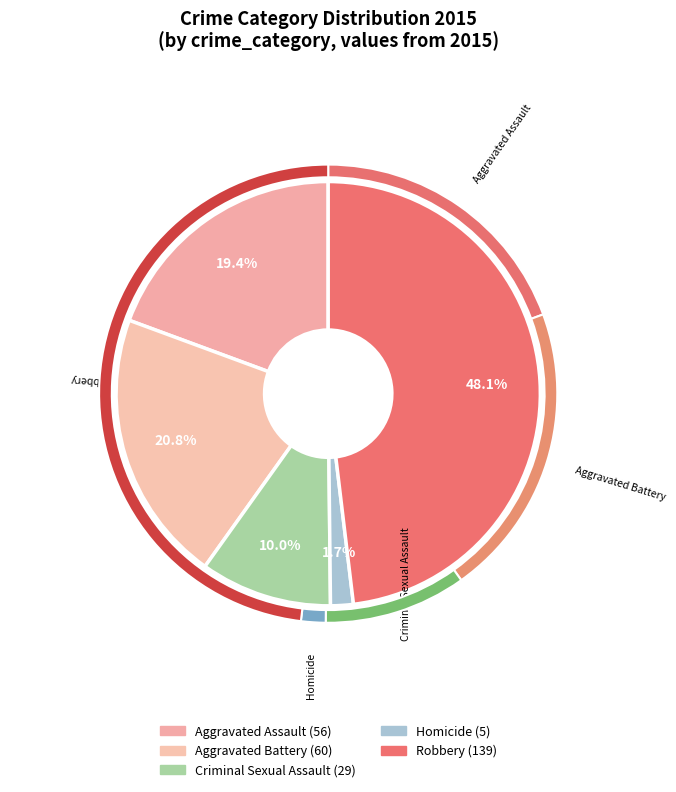

Does Aggravated Assault account for over 50% of the chart?

No